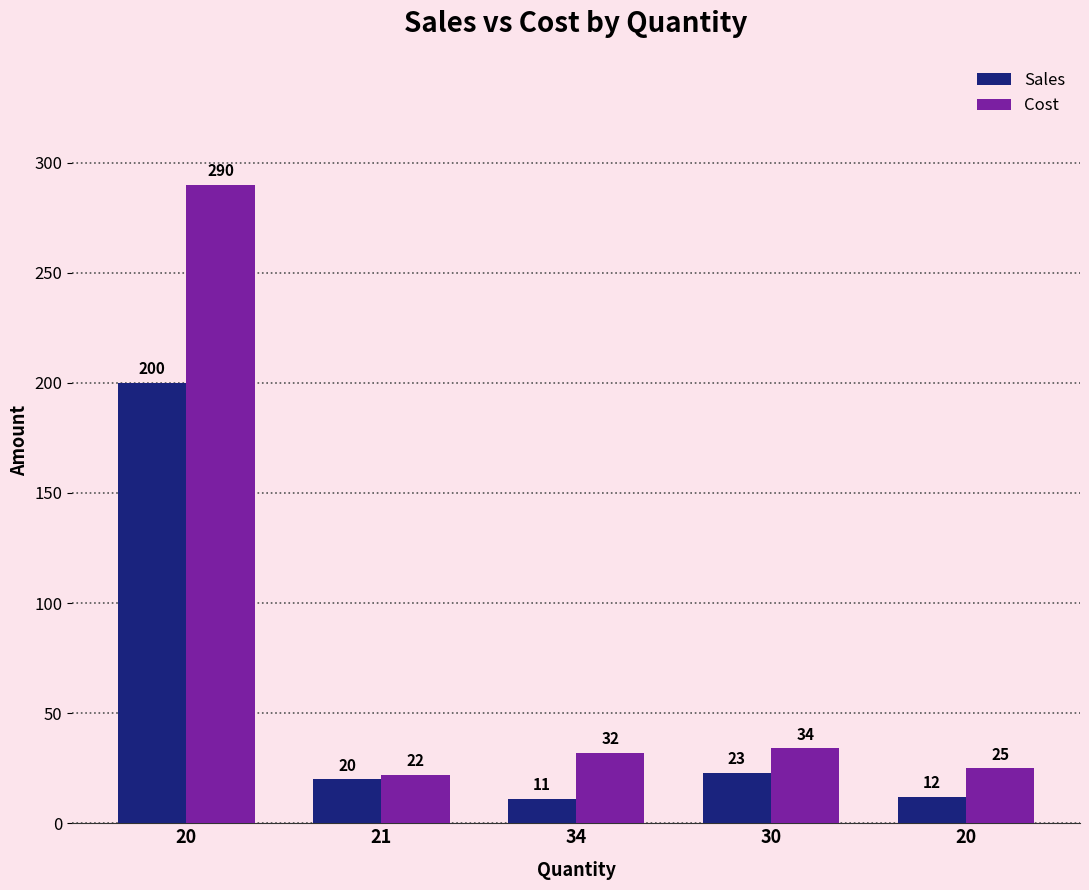

Between 34 and 30, which series saw the biggest shift?

Sales